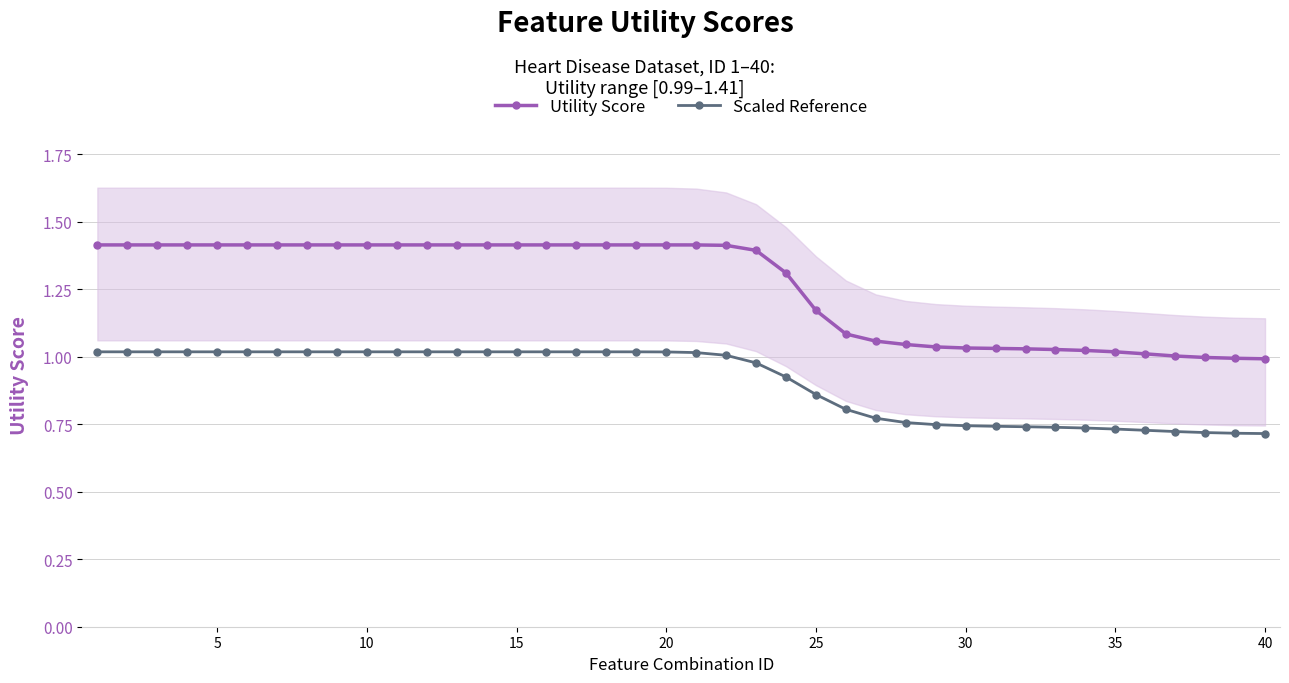

Rank the series by their maximum value, from highest to lowest.

Utility Score, Scaled Reference